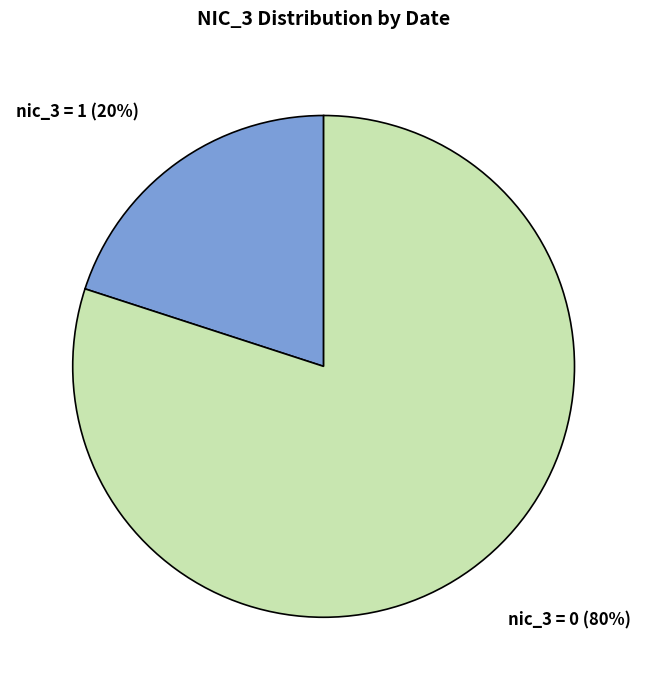

Do nic_3 = 0 and nic_3 = 1 together represent more than half of the pie?

Yes